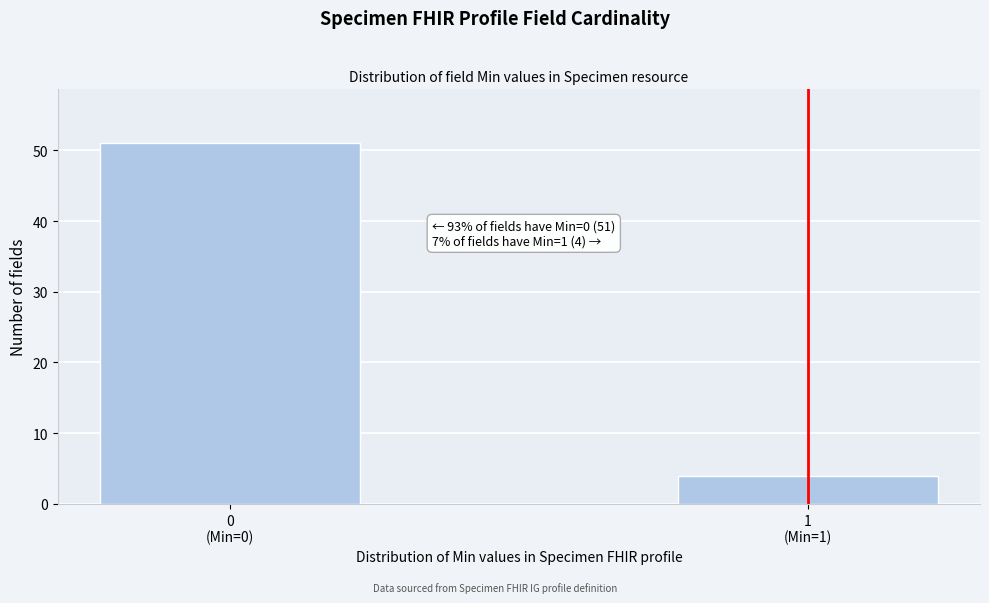

Reading left to right, what are all the values shown in this chart?

51	4